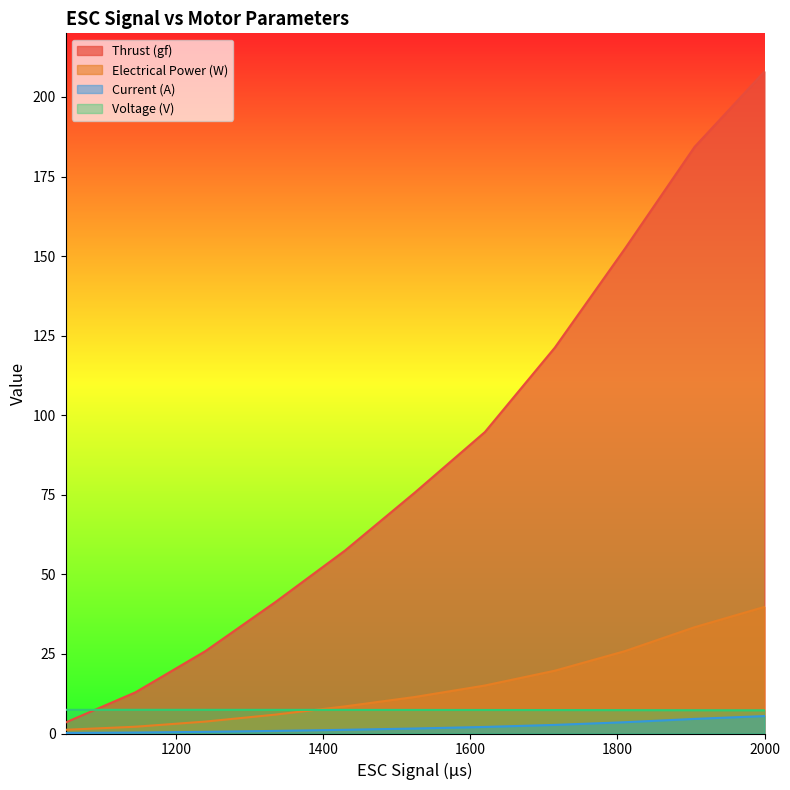

What is the minimum value for Current (A)?

0.2